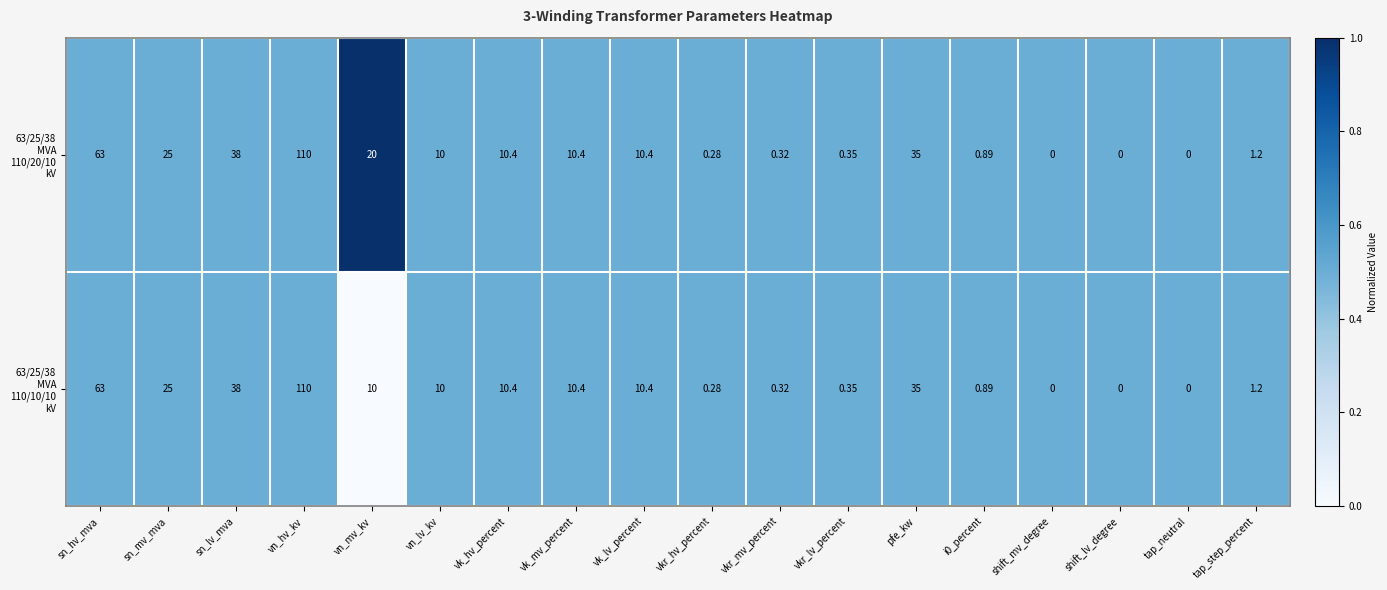

At which category does the chart reach its peak across all series?

vn_hv_kv